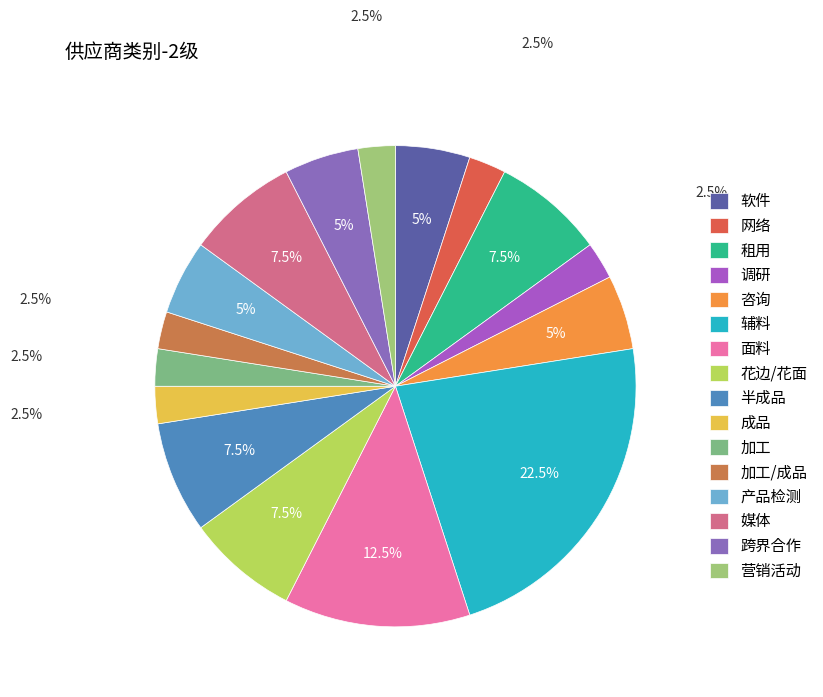

Do 跨界合作 and 加工/成品 together represent more than half of the pie?

No